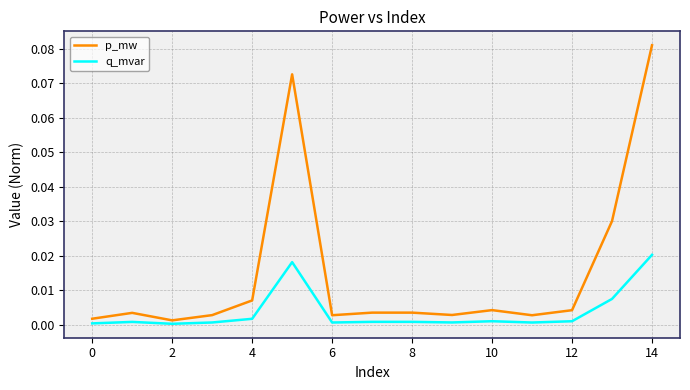

Which series has the largest range (max minus min)?

p_mw